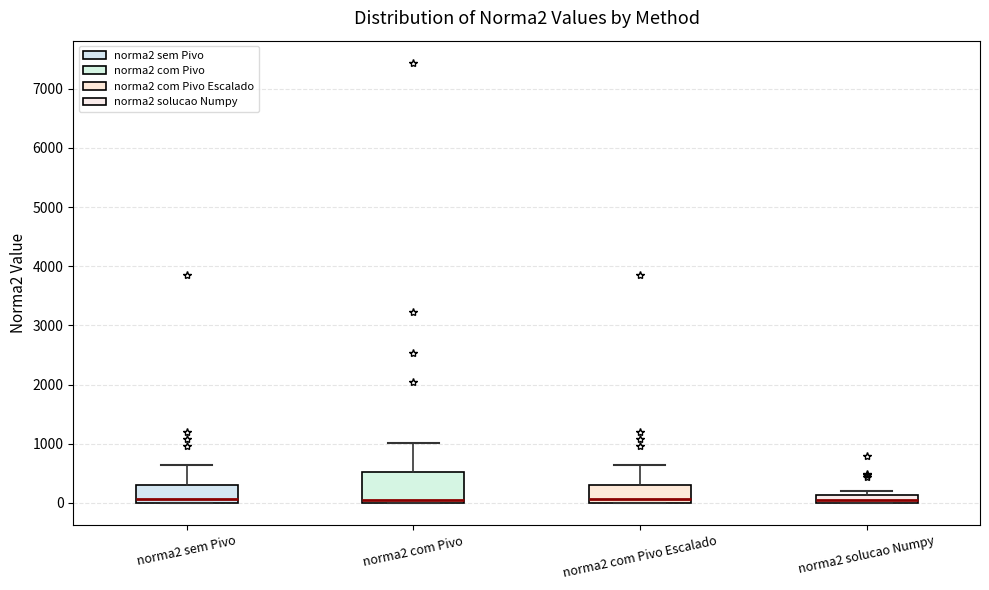

Comparing the boxes themselves (not the whiskers), which one is the tallest?

norma2 com Pivo